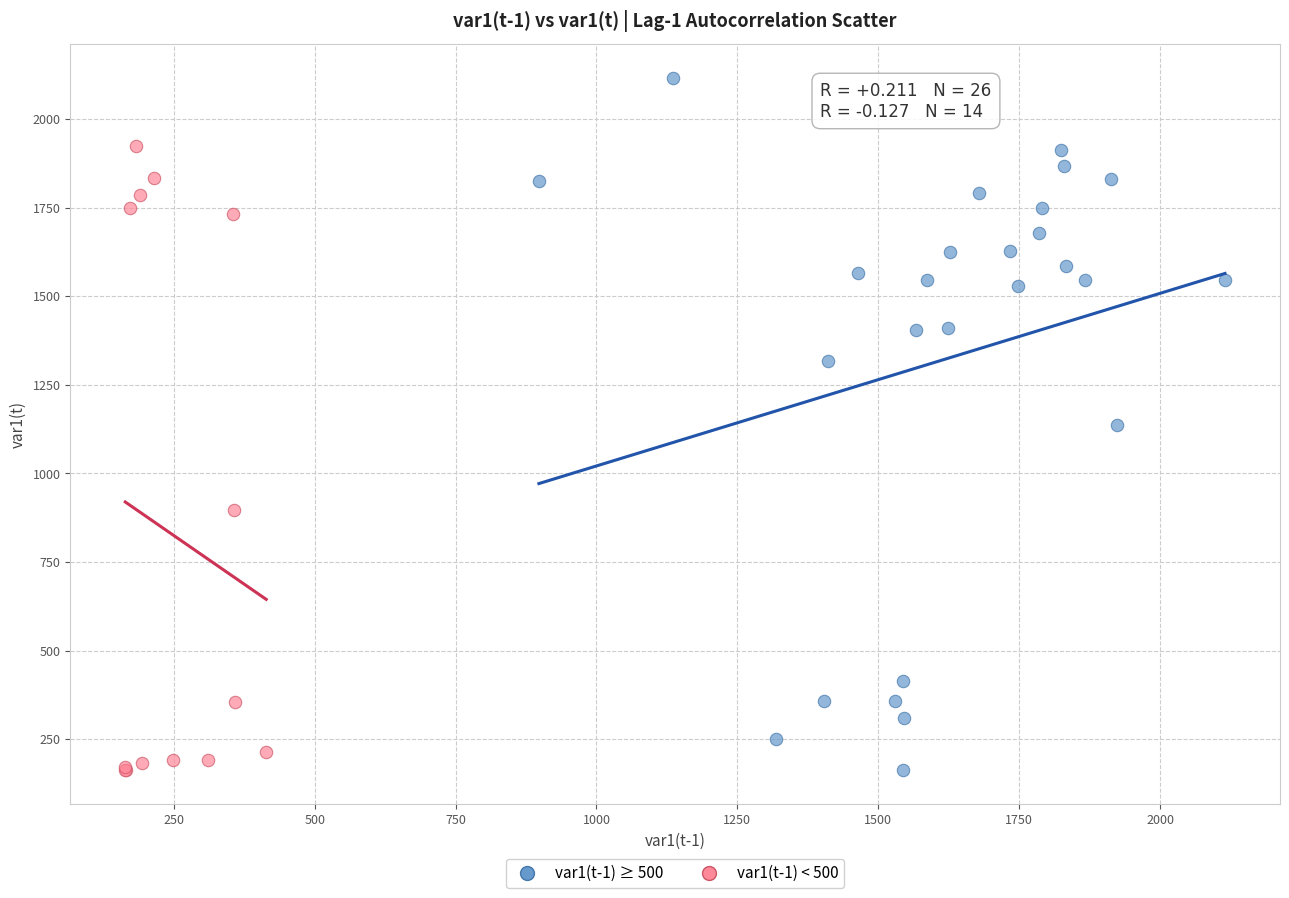

Which series has the largest Y range (max minus min)?

var1(t-1) ≥ 500